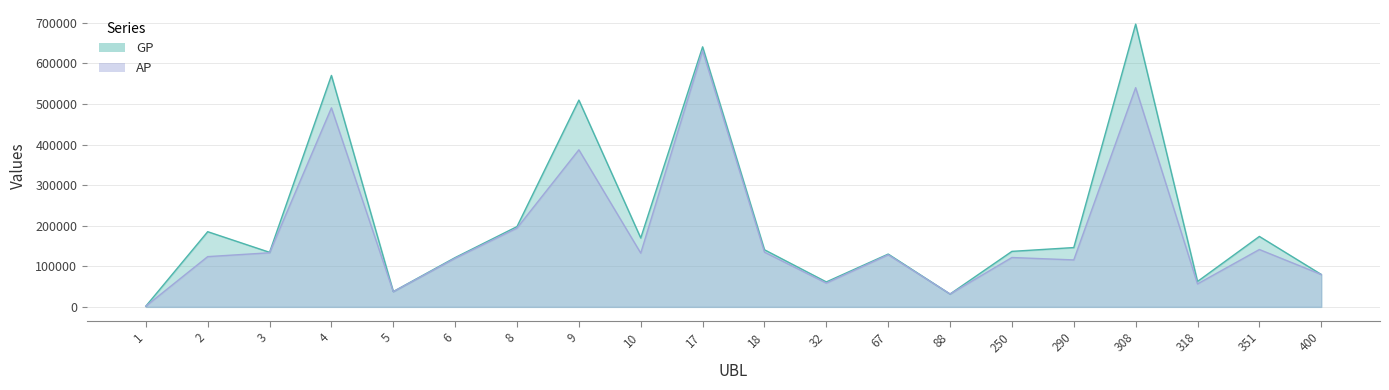

The GP series shows 79950 at 400. True or false?

True